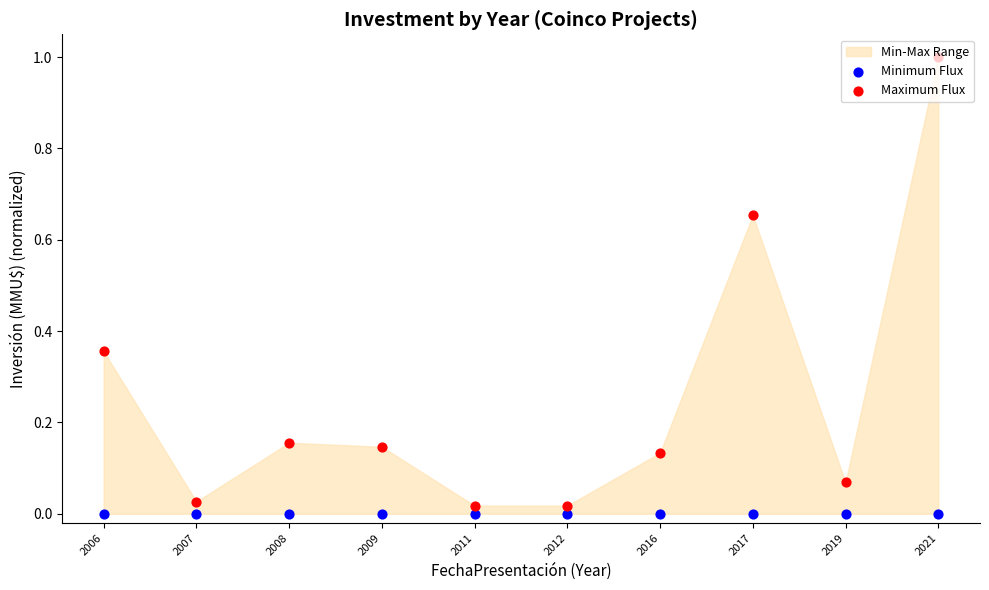

At how many categories does at least one series exceed 0?

10